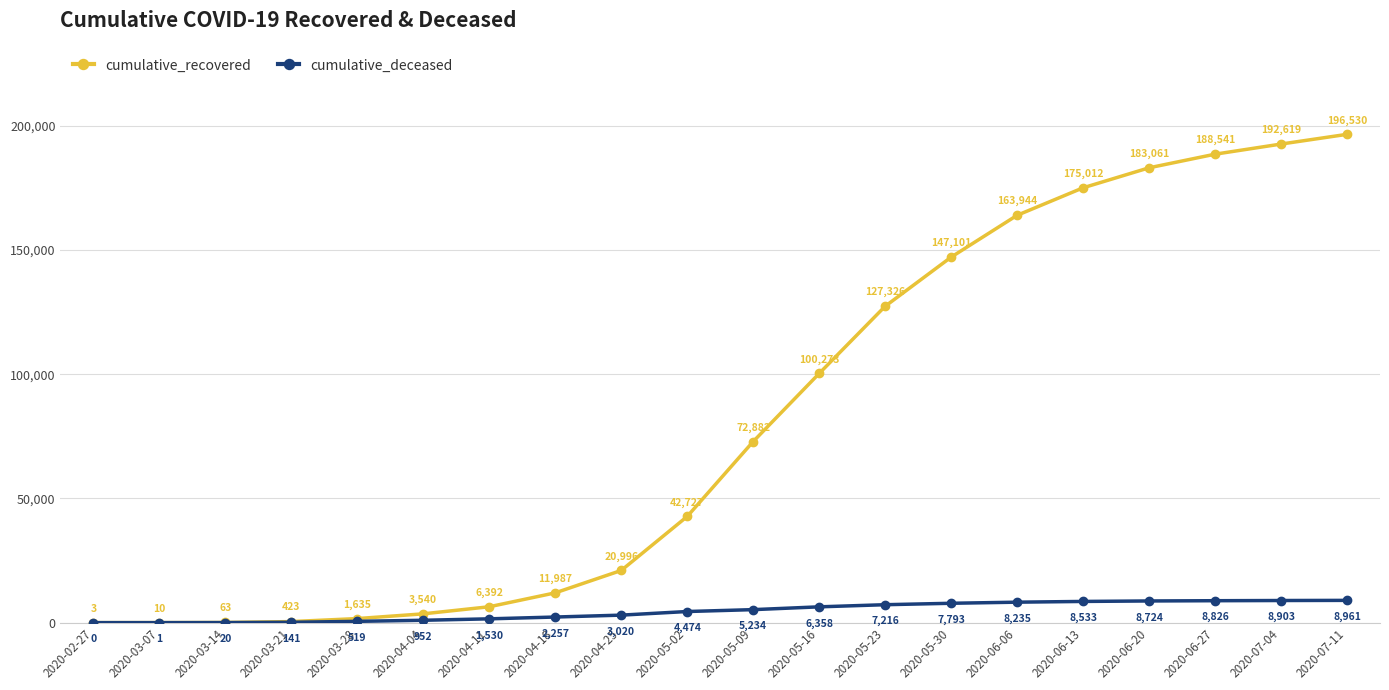

List the series in order of their overall mean, highest first.

cumulative_recovered, cumulative_deceased